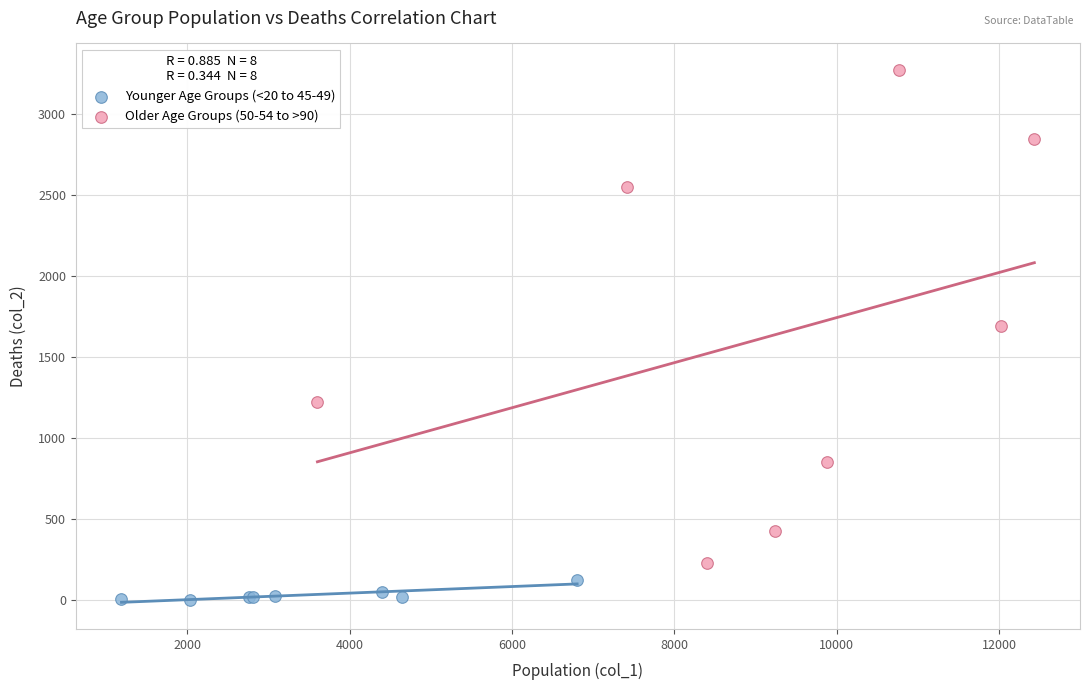

What are all the series names shown in the legend?

Younger Age Groups (<20 to 45-49), Older Age Groups (50-54 to >90)